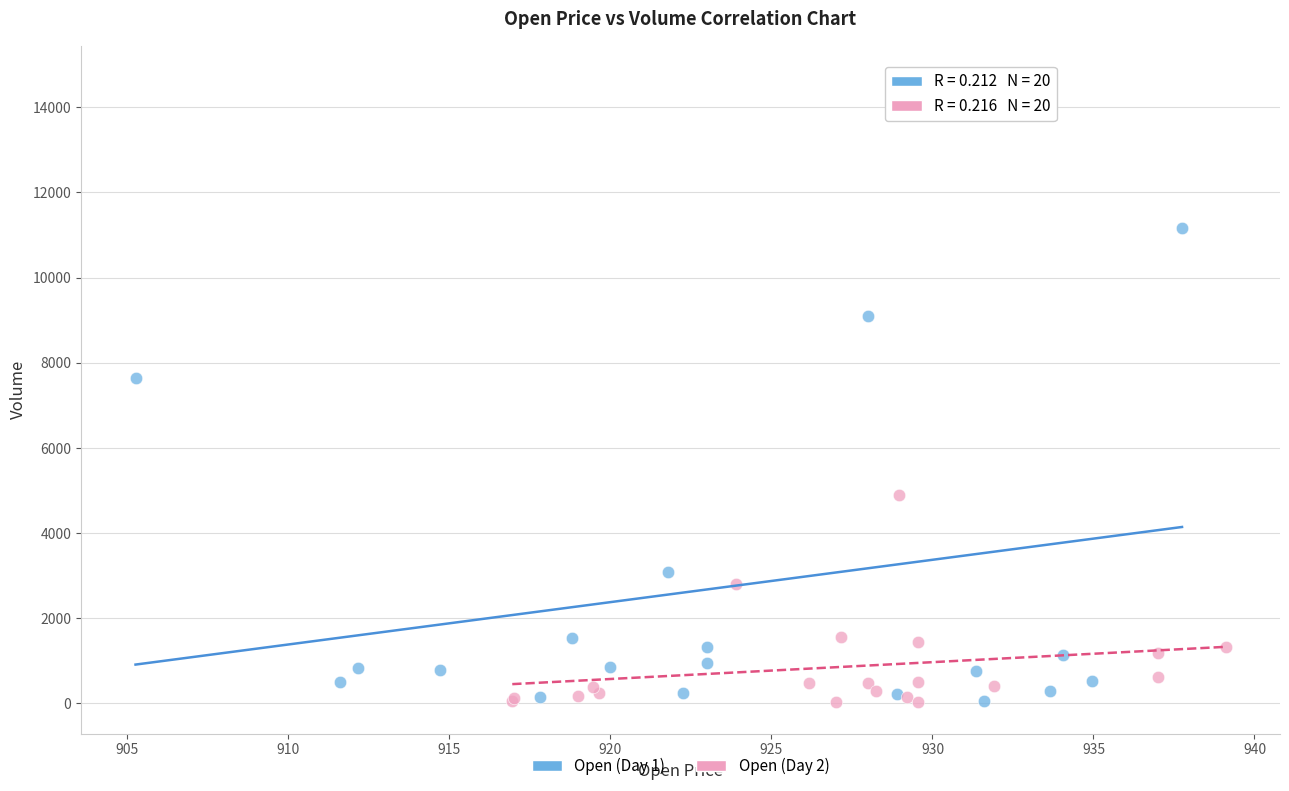

Which series has the largest Y range (max minus min)?

Open (Day 1)